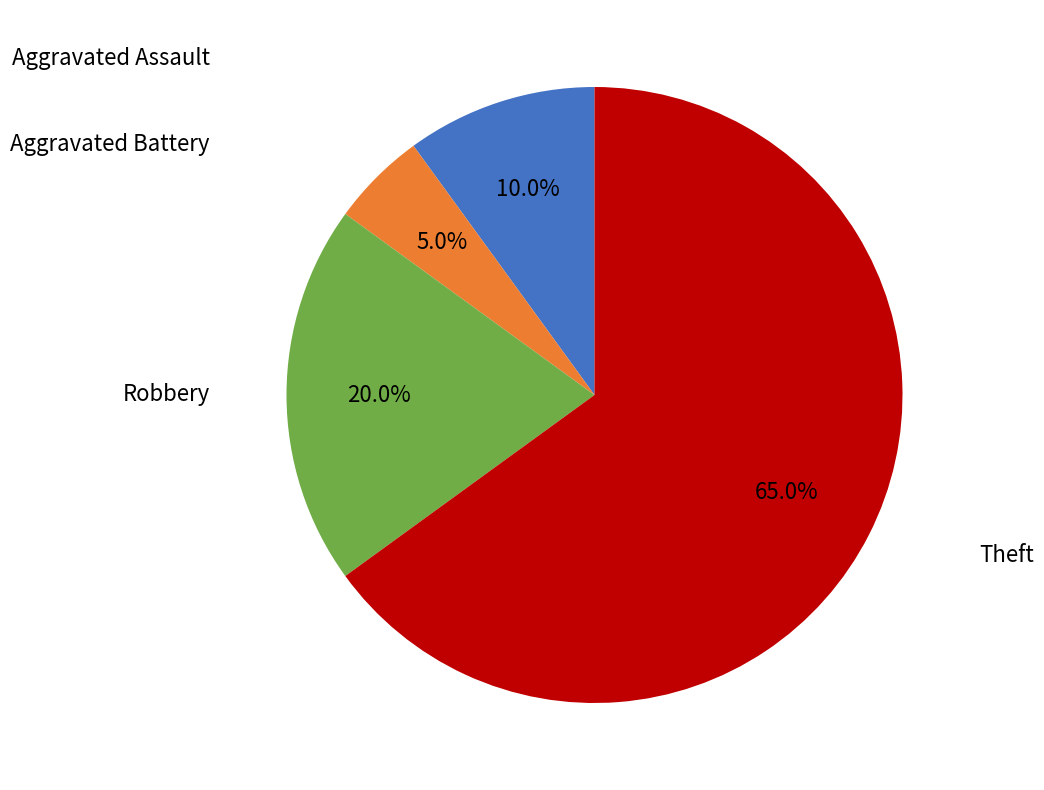

Does Theft account for over 50% of the chart?

Yes